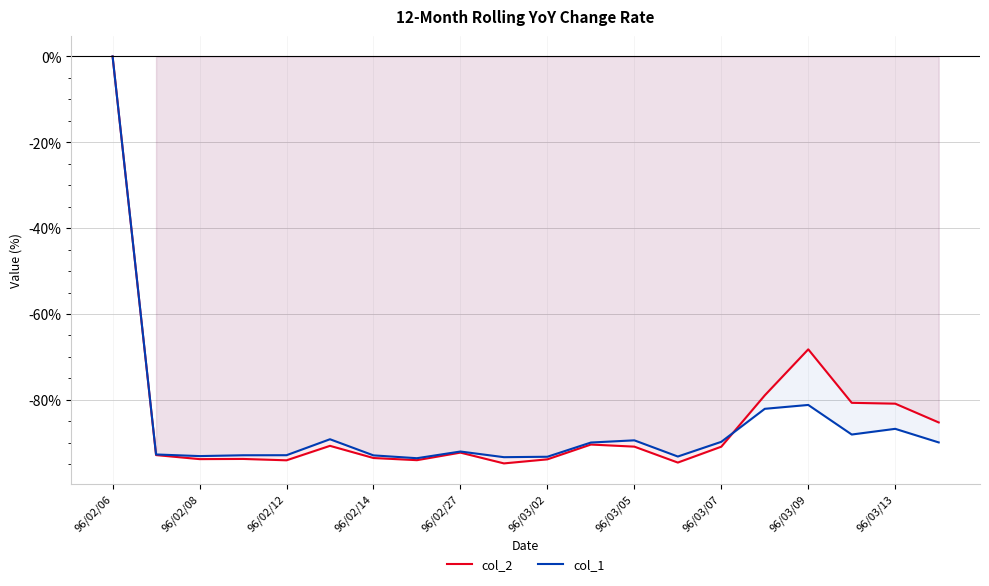

At which label is col_2 closest to -47?

96/03/09